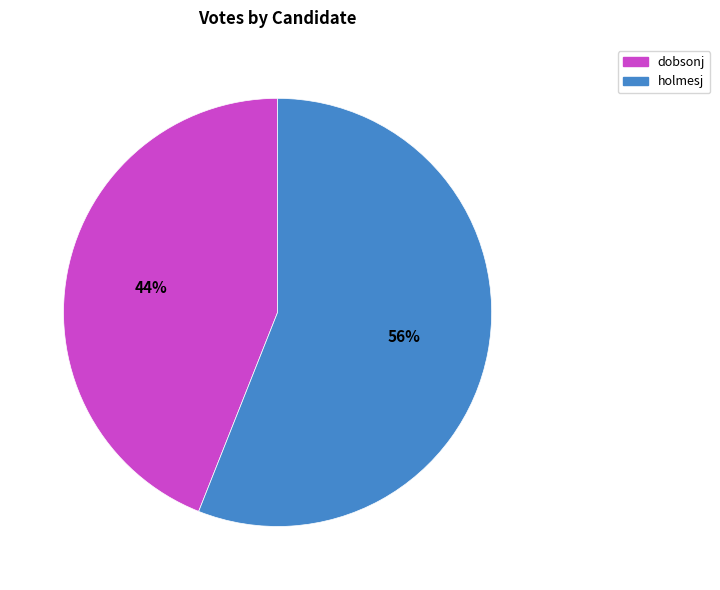

To the nearest percent, what is the combined percentage of holmesj and dobsonj?

100%